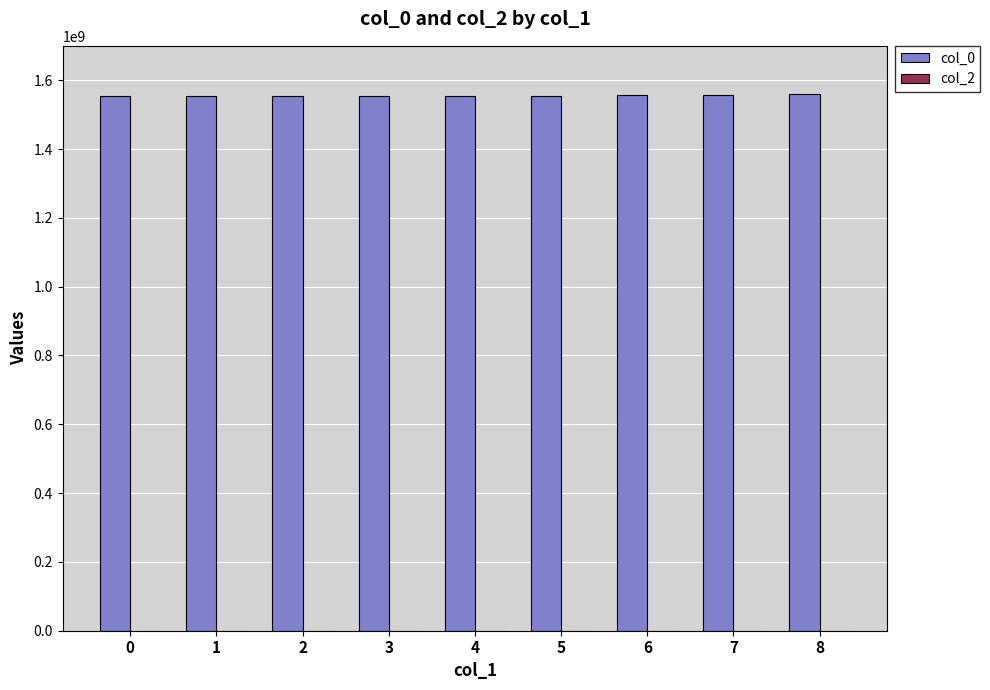

What is the value of the 4th bar from the left?

1554912414